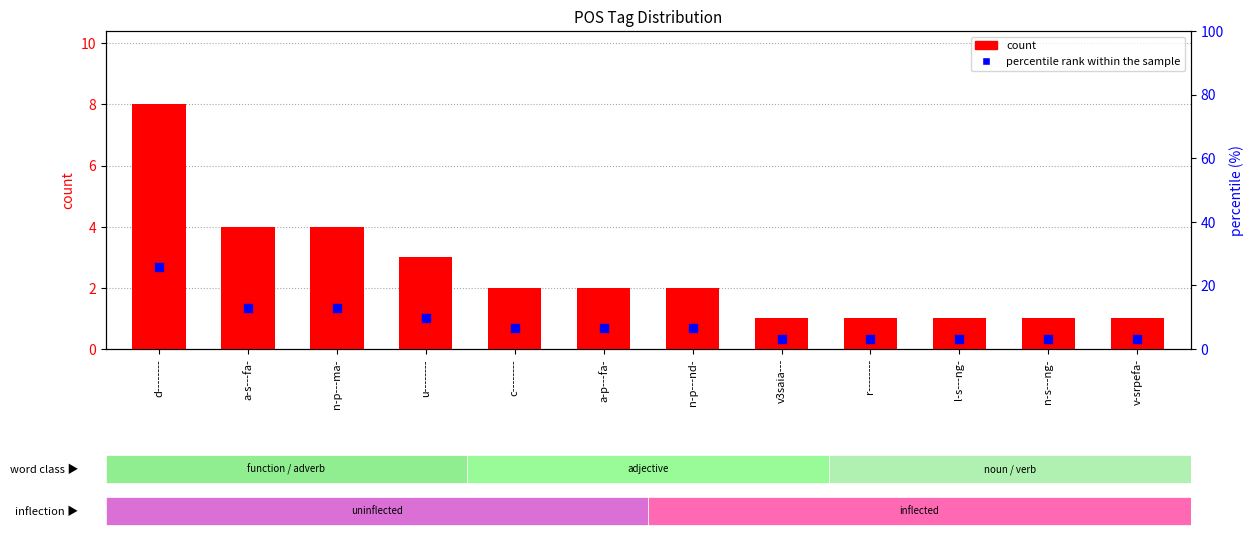

Which series has the largest Y range (max minus min)?

percentile rank within the sample